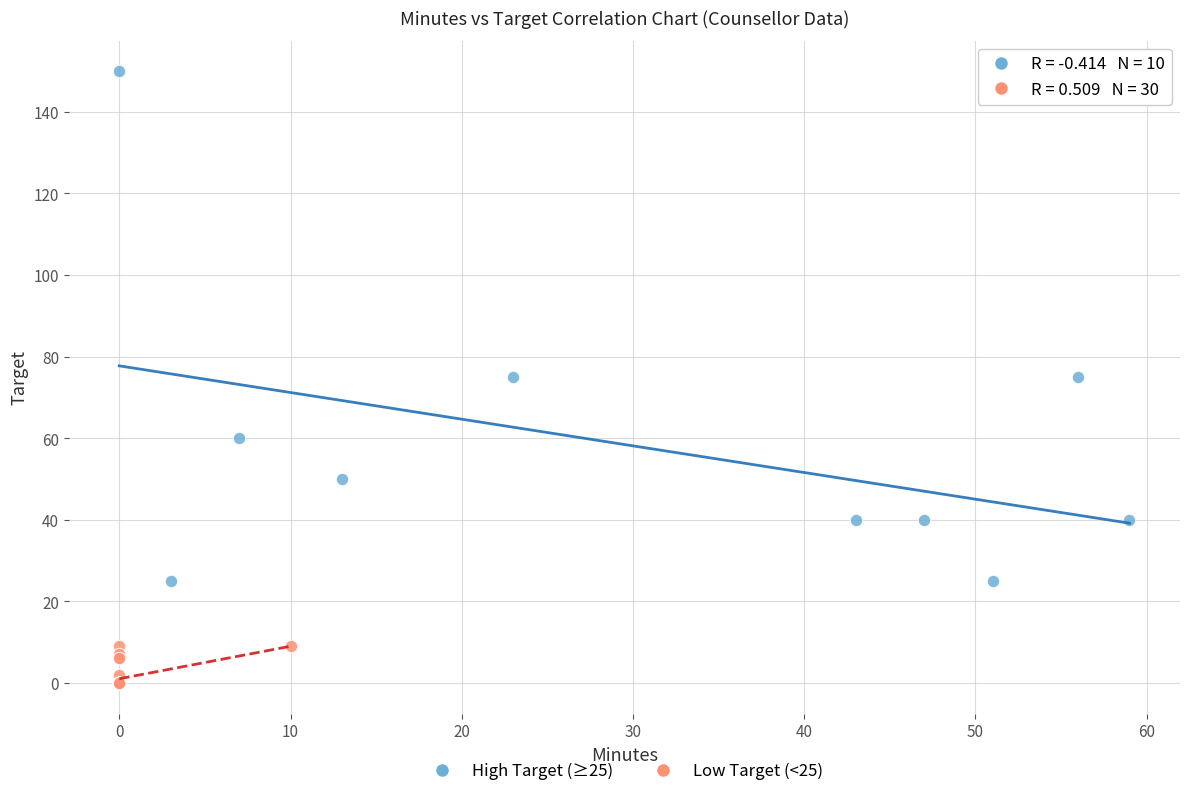

Which series has the widest spread of Y values?

High Target (≥25)